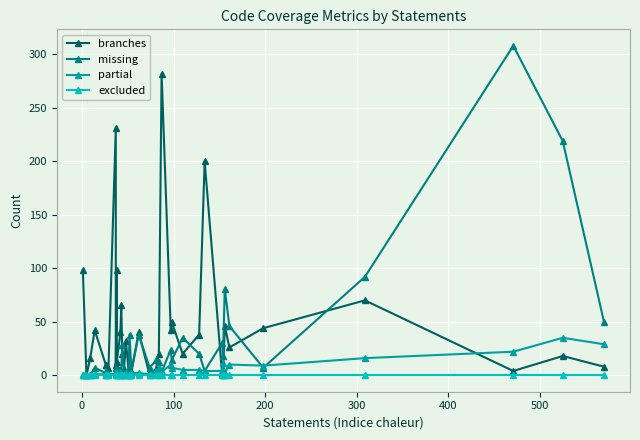

How many distinct data groups are displayed?

4